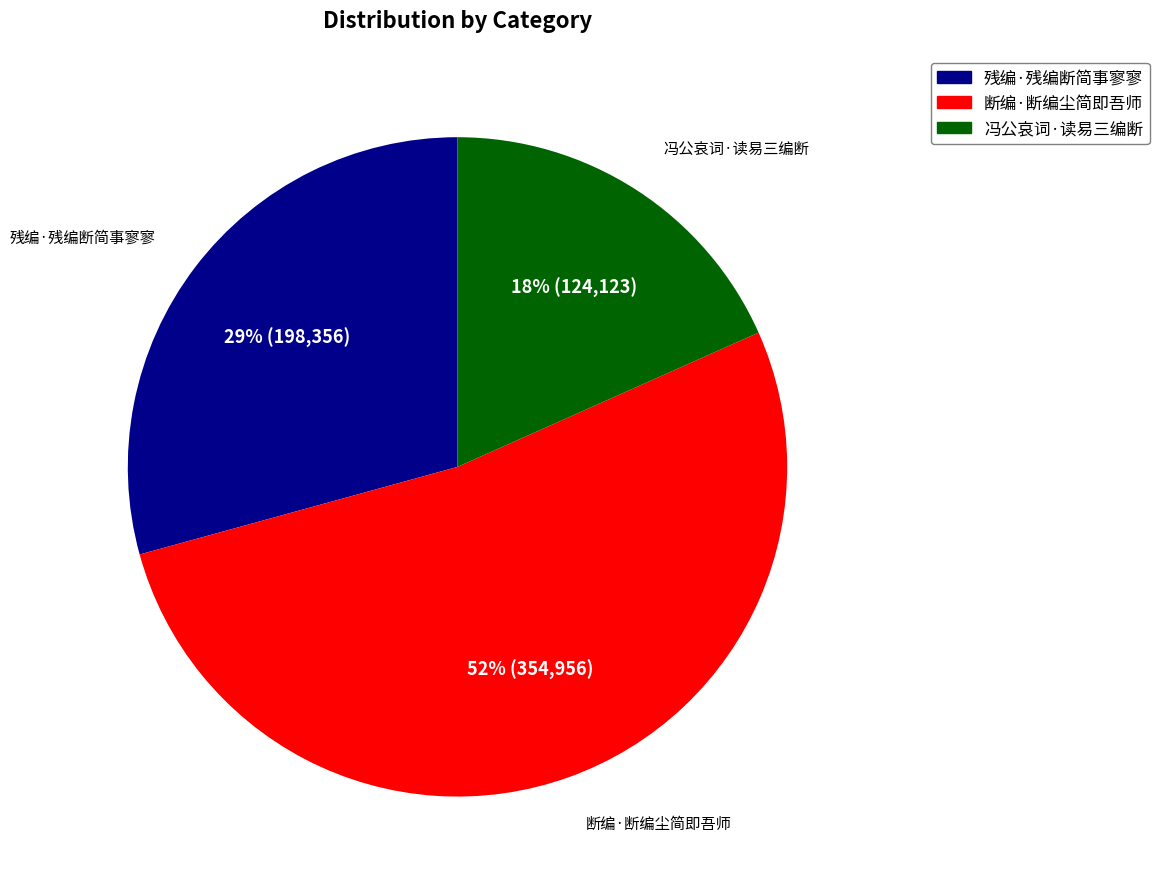

To the nearest percent, what is the average slice percentage?

33%